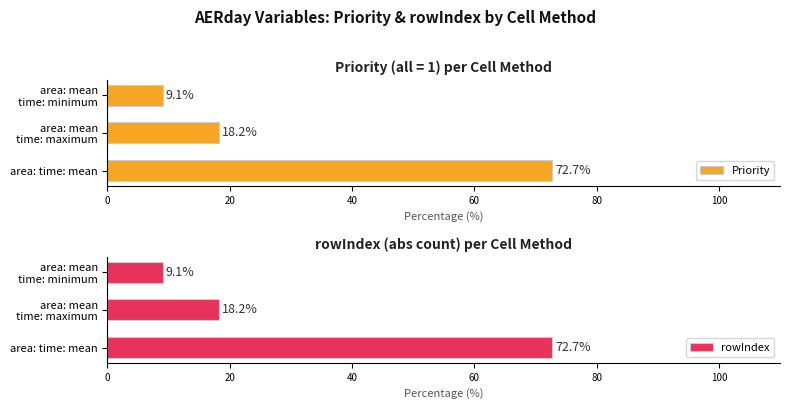

Where is Priority nearest to the value 40?

area: mean
time: maximum